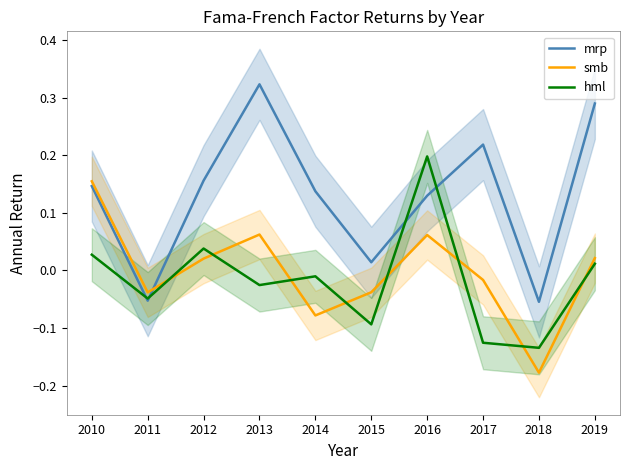

The mrp series shows -0.0 at 2011. True or false?

False